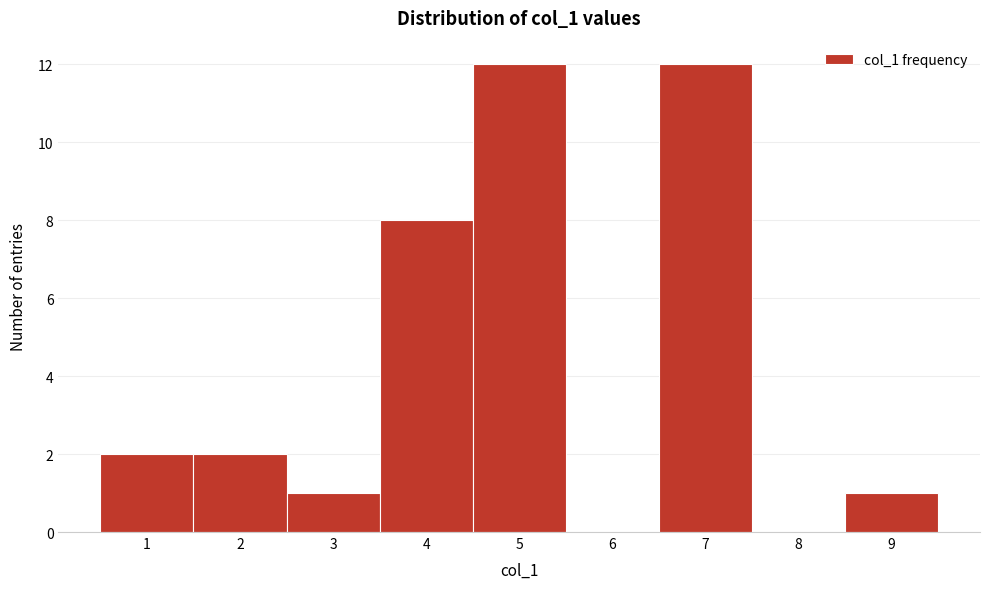

What is the height of the bar covering 6.5 to 7.5 on the x-axis? The values are not printed on the chart, so give them approximately, as read against the axis.

12